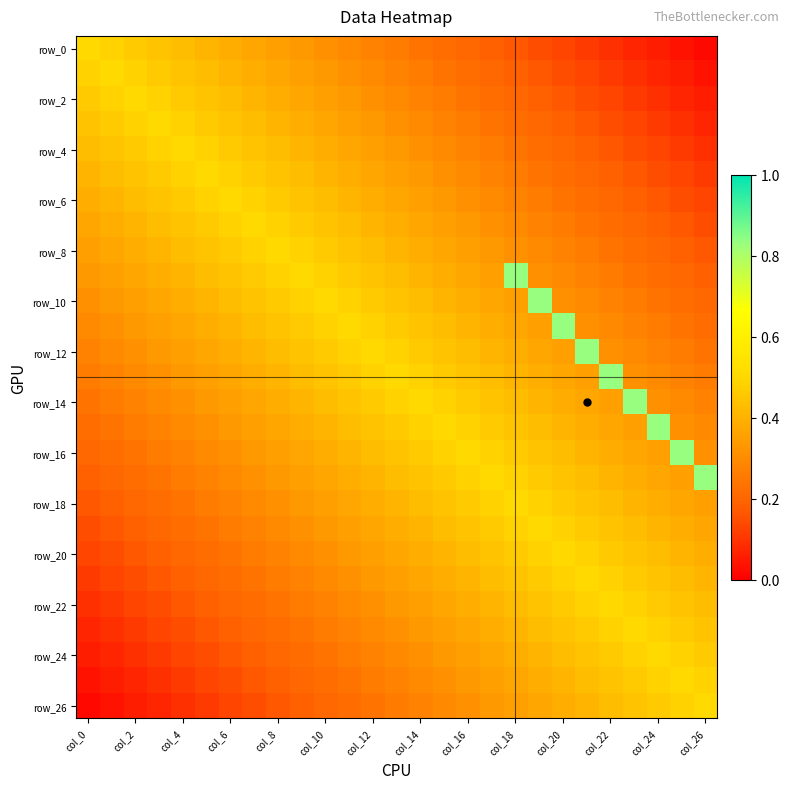

At which category is the sum across all series the highest?

col_18